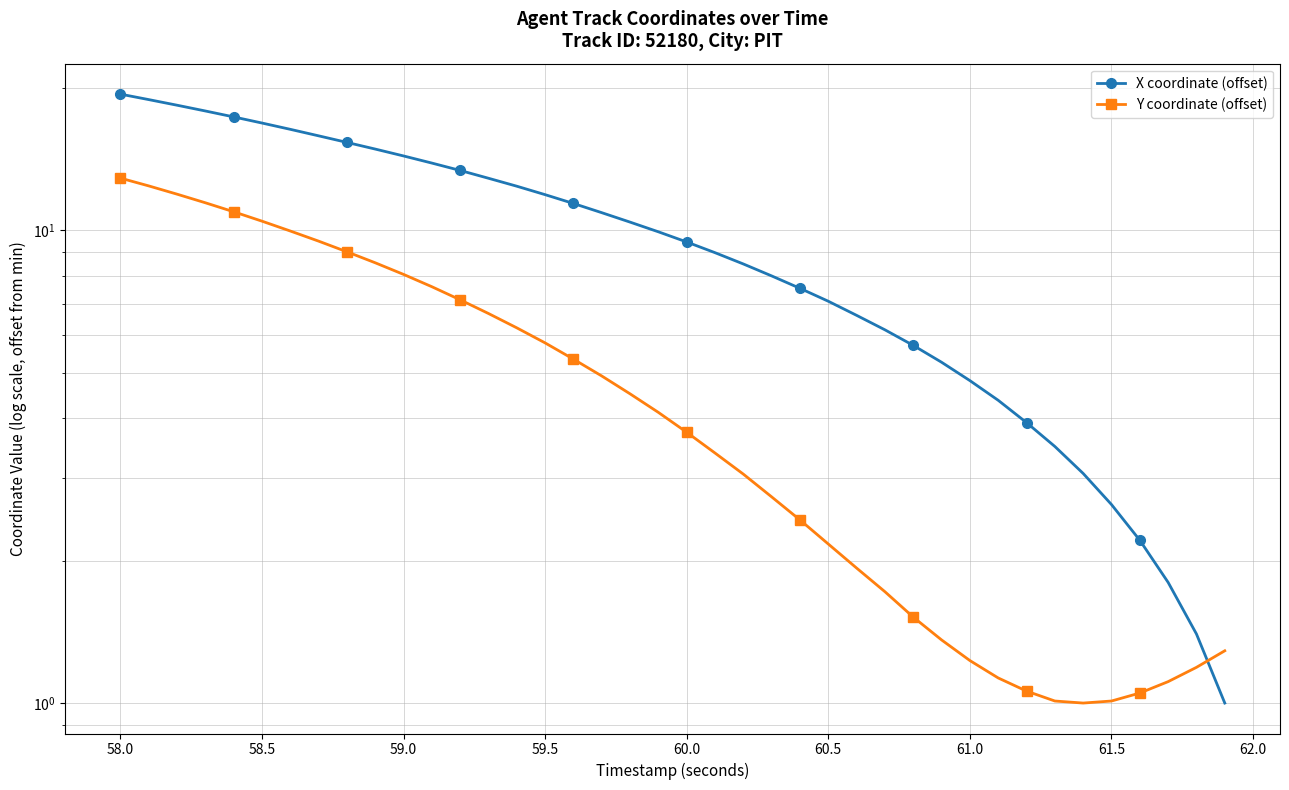

Which series ends up on top after the final intersection of X coordinate (offset) and Y coordinate (offset)?

Y coordinate (offset)